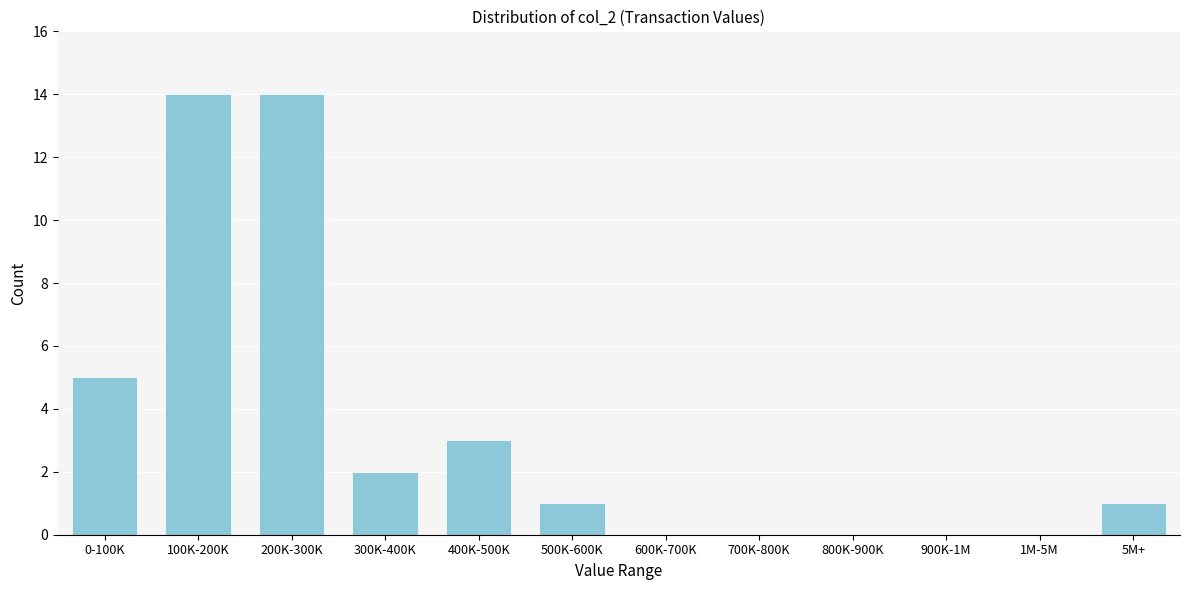

Reading left to right, what are all the values shown in this chart?

0-100K=5	100K-200K=14	200K-300K=14	300K-400K=2	400K-500K=3	500K-600K=1	600K-700K=0	700K-800K=0	800K-900K=0	900K-1M=0	1M-5M=0	5M+=1